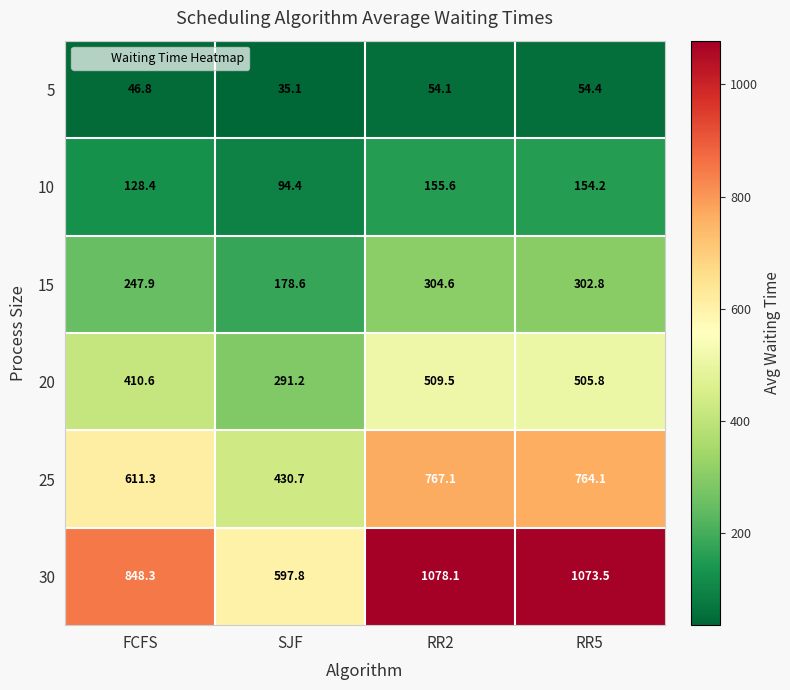

At which category does the chart reach its peak across all series?

RR2